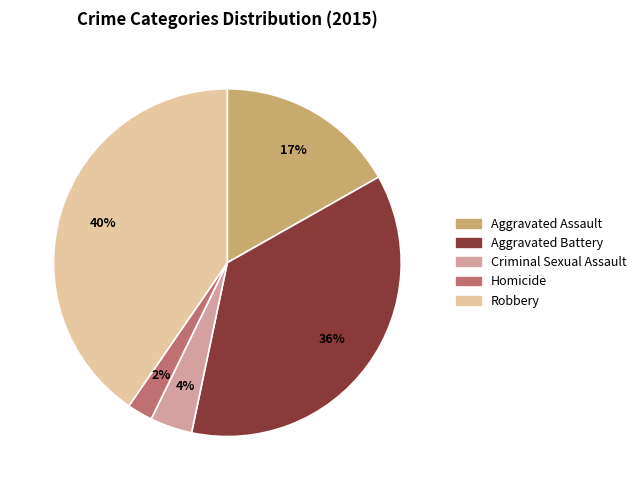

Is the sum of Criminal Sexual Assault and Robbery greater than half?

No